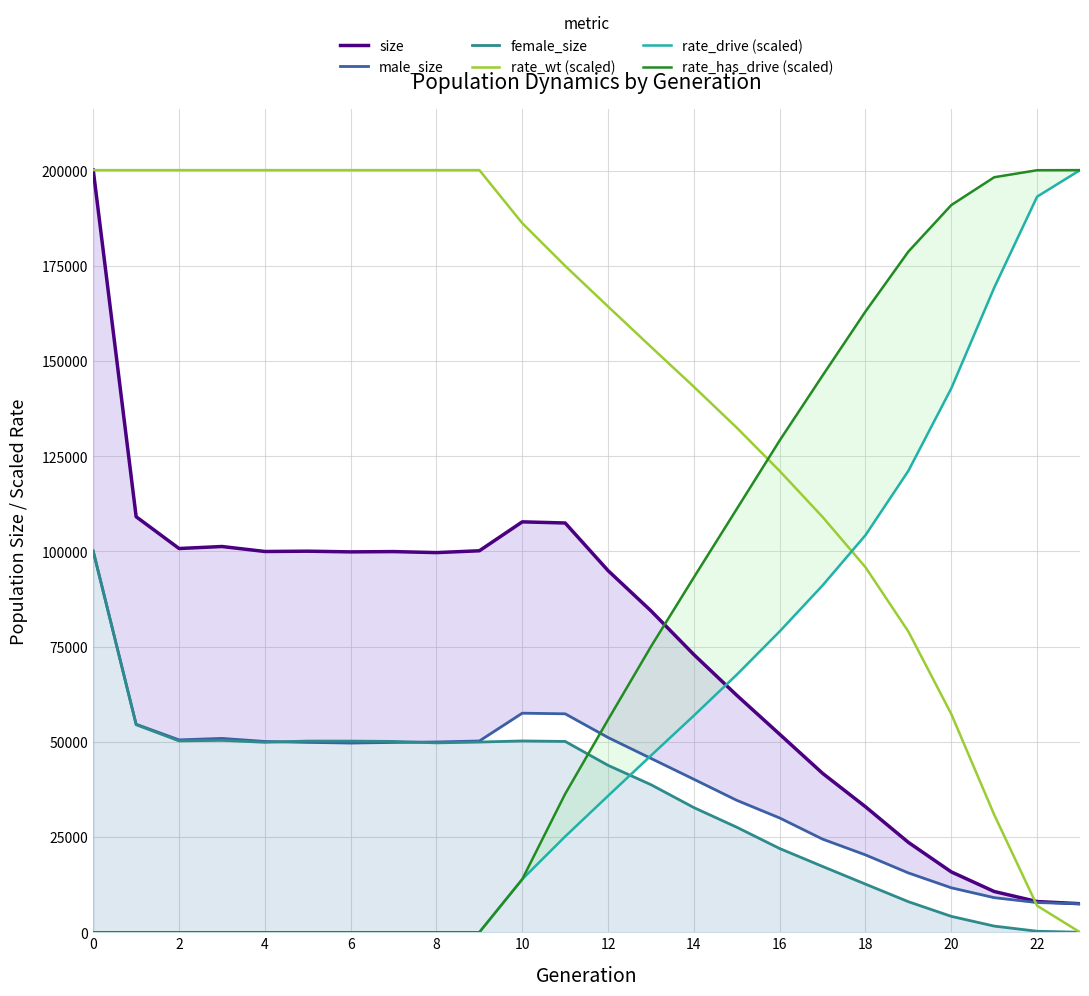

What is the maximum value for rate_wt (scaled)?

200137.0